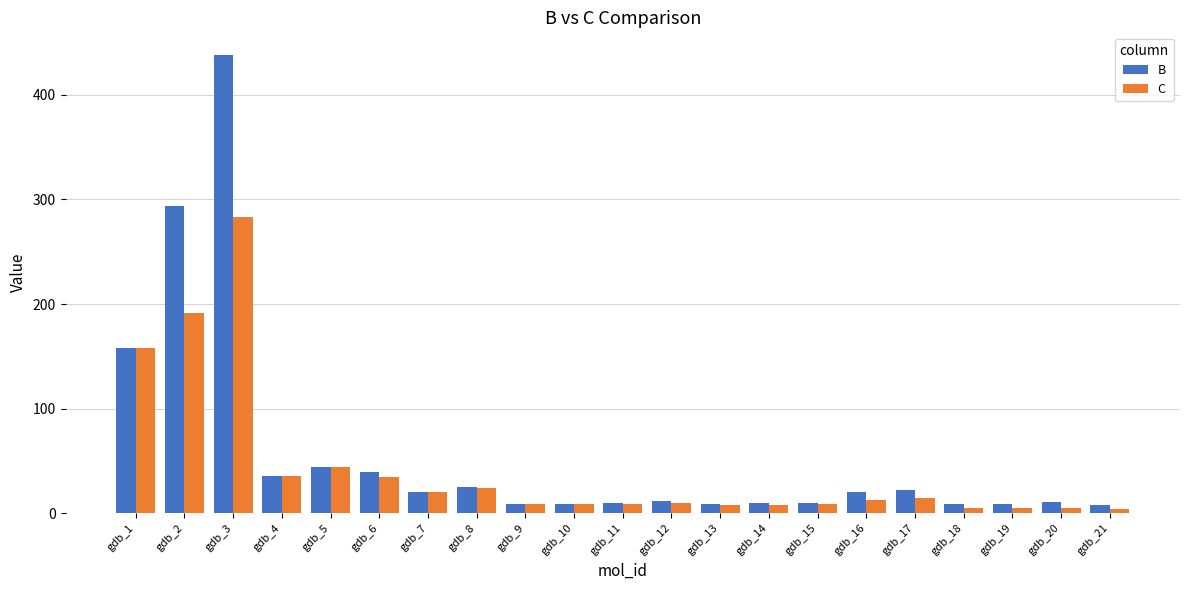

What is the difference between the maximum and minimum values in the B series?

430.2